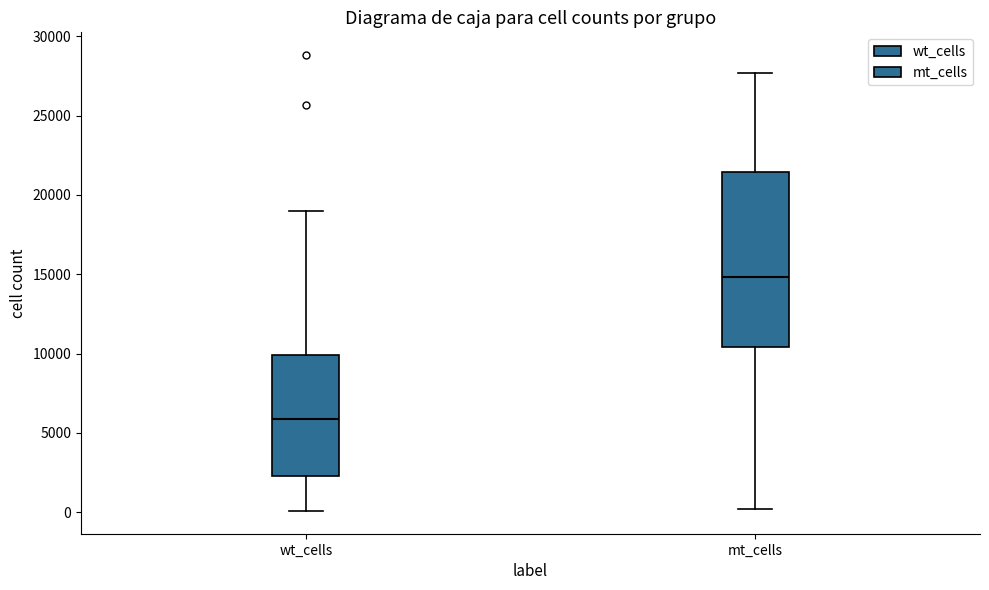

Which box has the highest median line?

mt_cells